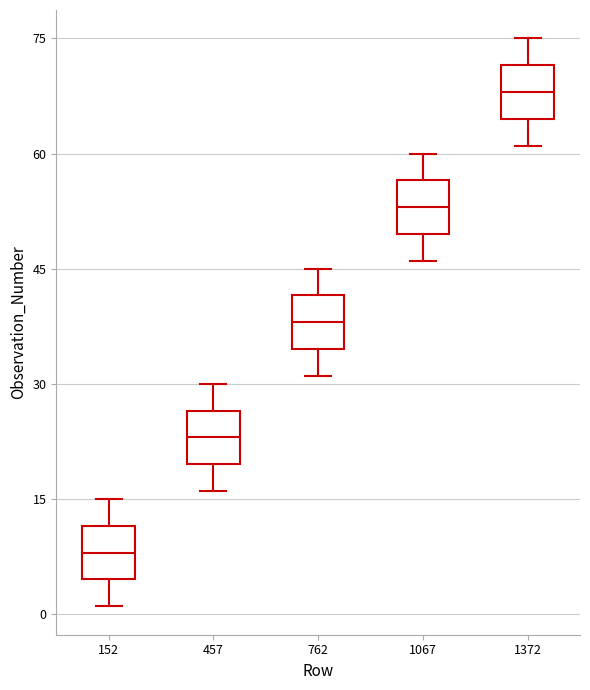

Reading left to right, read every box against the y-axis: the position of its median line, the range the box covers, and the ends of its whiskers. The values are not printed on the chart, so give them approximately, as read against the axis.

152: median 8, box 4 to 12, whiskers 2 to 16
457: median 24, box 20 to 26, whiskers 16 to 30
762: median 38, box 34 to 42, whiskers 32 to 46
1067: median 54, box 50 to 56, whiskers 46 to 60
1372: median 68, box 64 to 72, whiskers 62 to 76